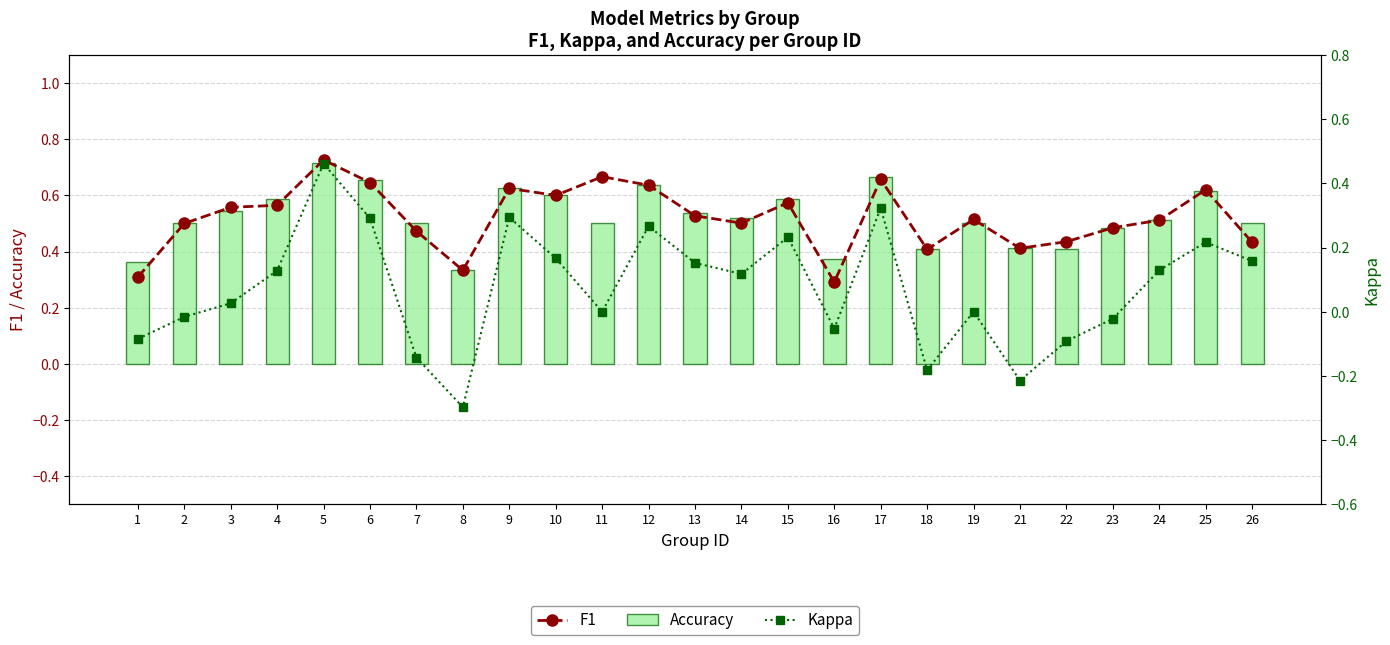

Which series has the largest total across all categories?

Accuracy